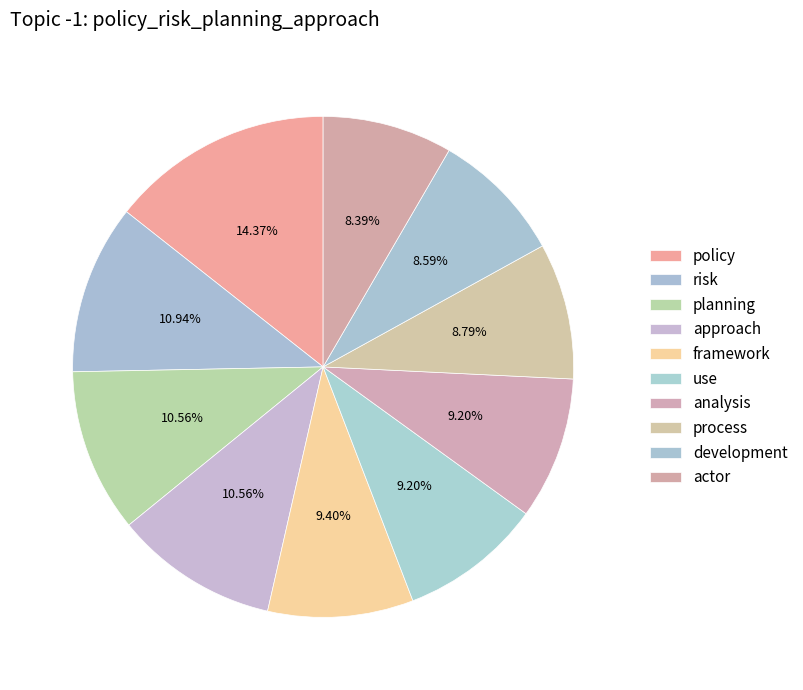

What percentage is the use slice, to the nearest percent?

9%